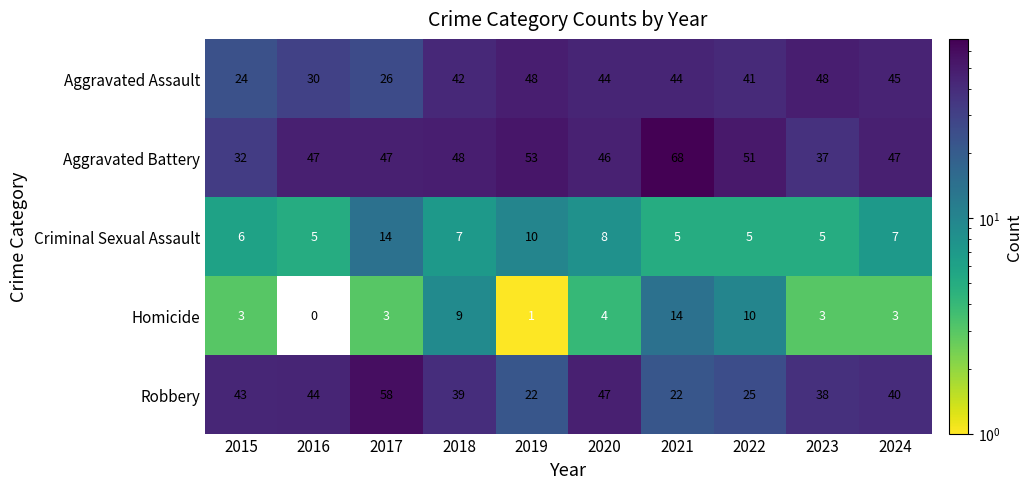

At how many categories does at least one series exceed 64?

1